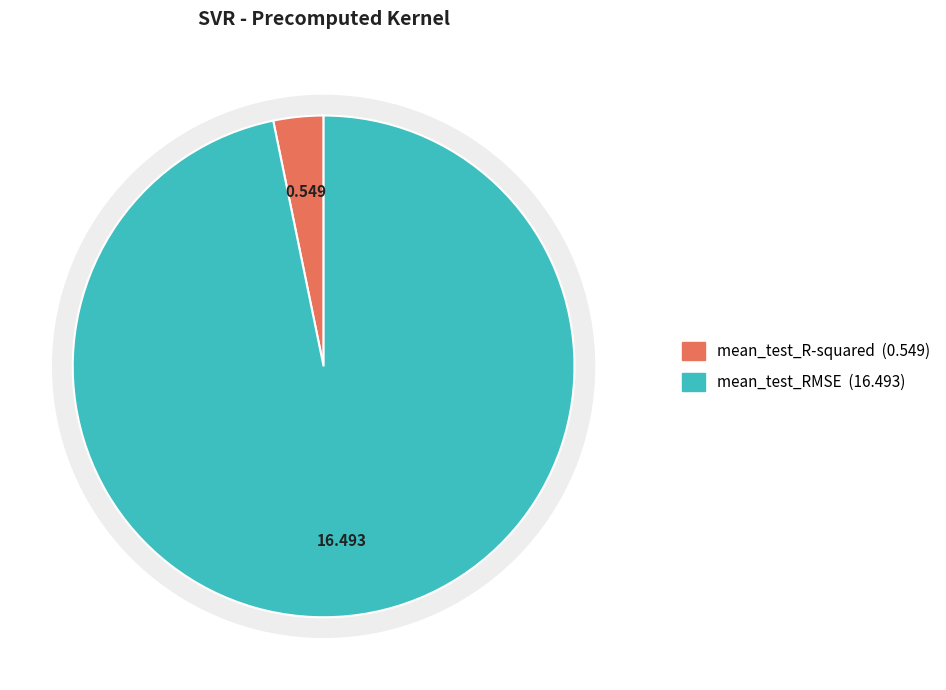

What percentage is the mean_test_RMSE slice, to the nearest percent?

97%